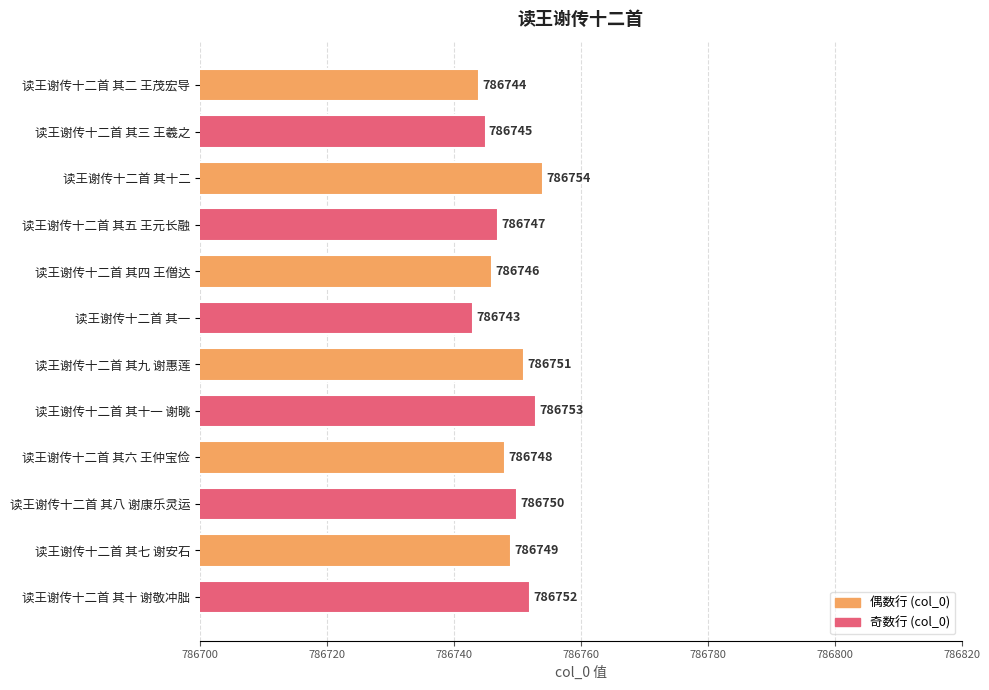

What is the sum of all values?

9440982